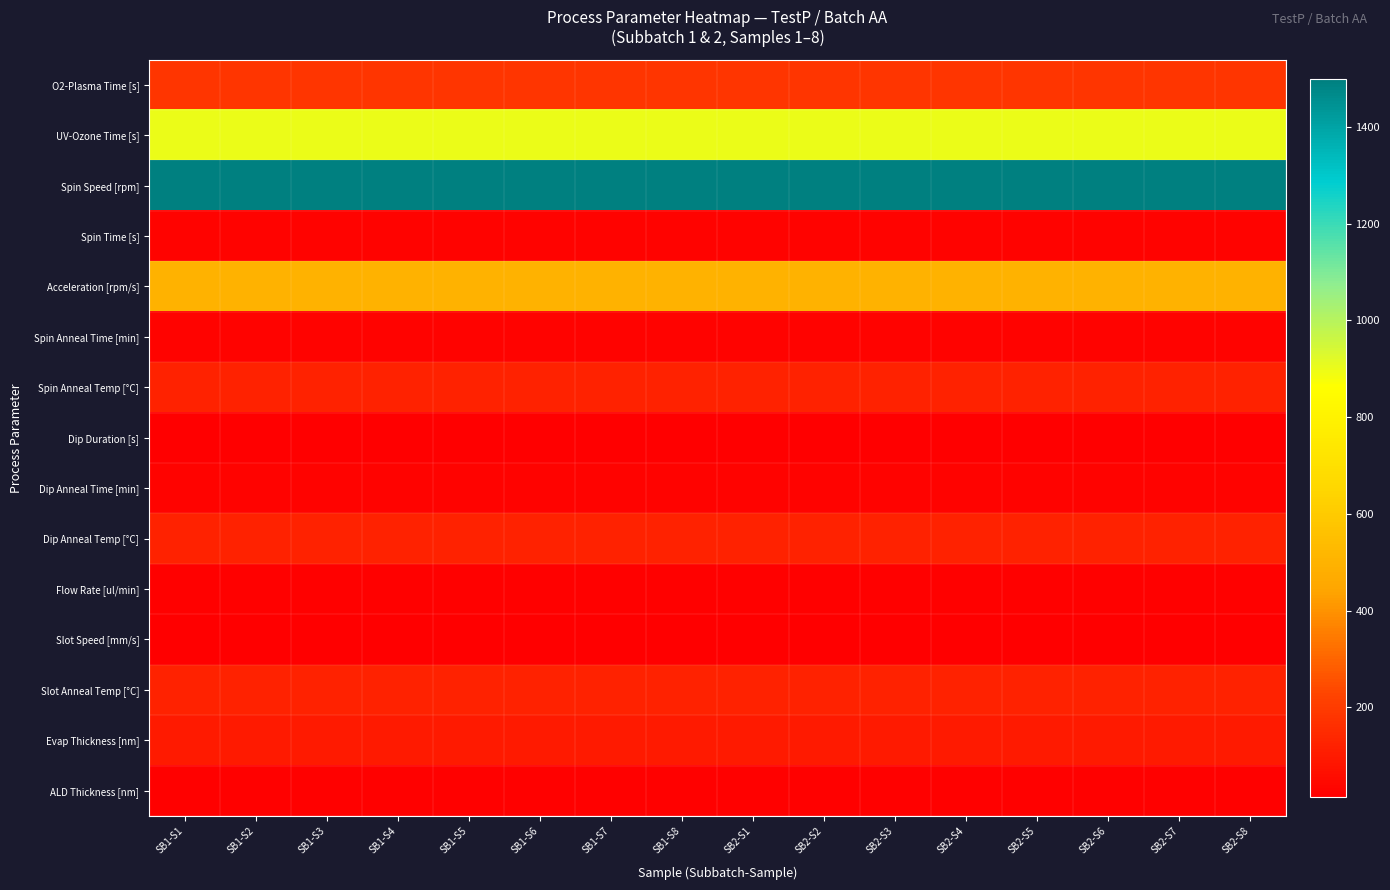

Rank the series by their maximum value, from highest to lowest.

Spin Speed [rpm], UV-Ozone Time [s], Acceleration [rpm/s], O2-Plasma Time [s], Spin Anneal Temp [°C], Dip Anneal Temp [°C], Slot Anneal Temp [°C], Evap Thickness [nm], Spin Time [s], Spin Anneal Time [min], Dip Anneal Time [min], Flow Rate [ul/min], ALD Thickness [nm], Dip Duration [s], Slot Speed [mm/s]